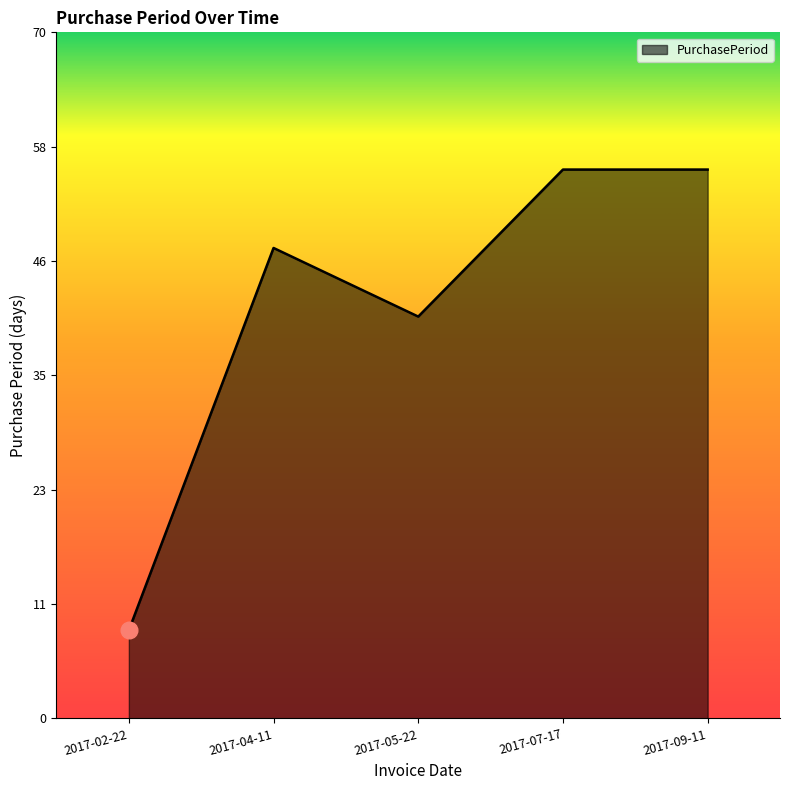

What position from the right is 2017-02-22?

5